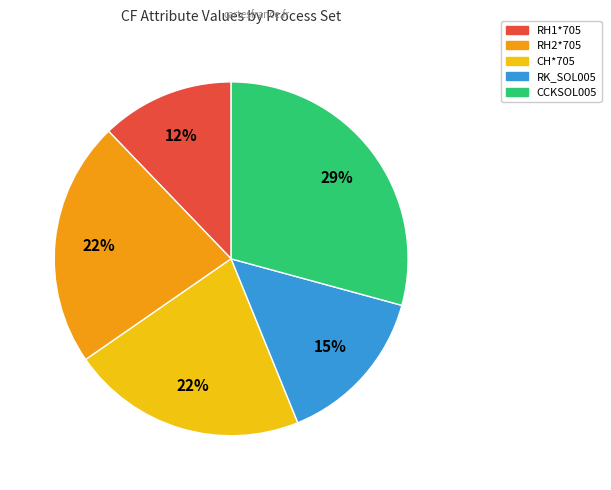

Do RH1*705 and CCKSOL005 together represent more than half of the pie?

No